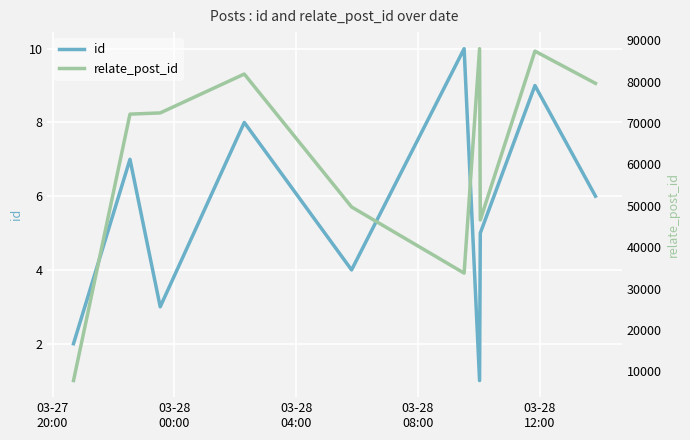

True or false: id has a value of 8 at 03-28
08:00.

True